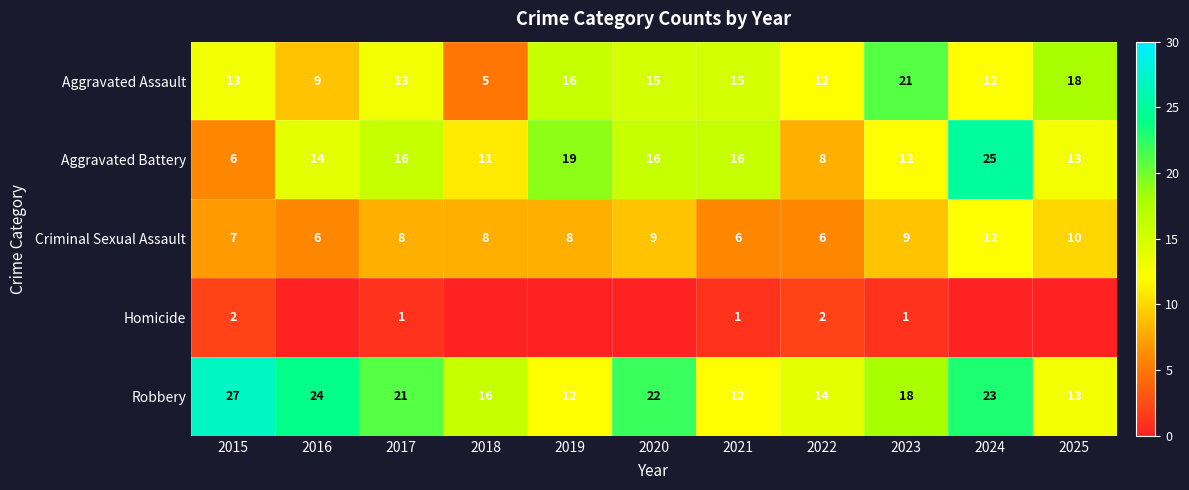

What is the minimum value for Criminal Sexual Assault?

6